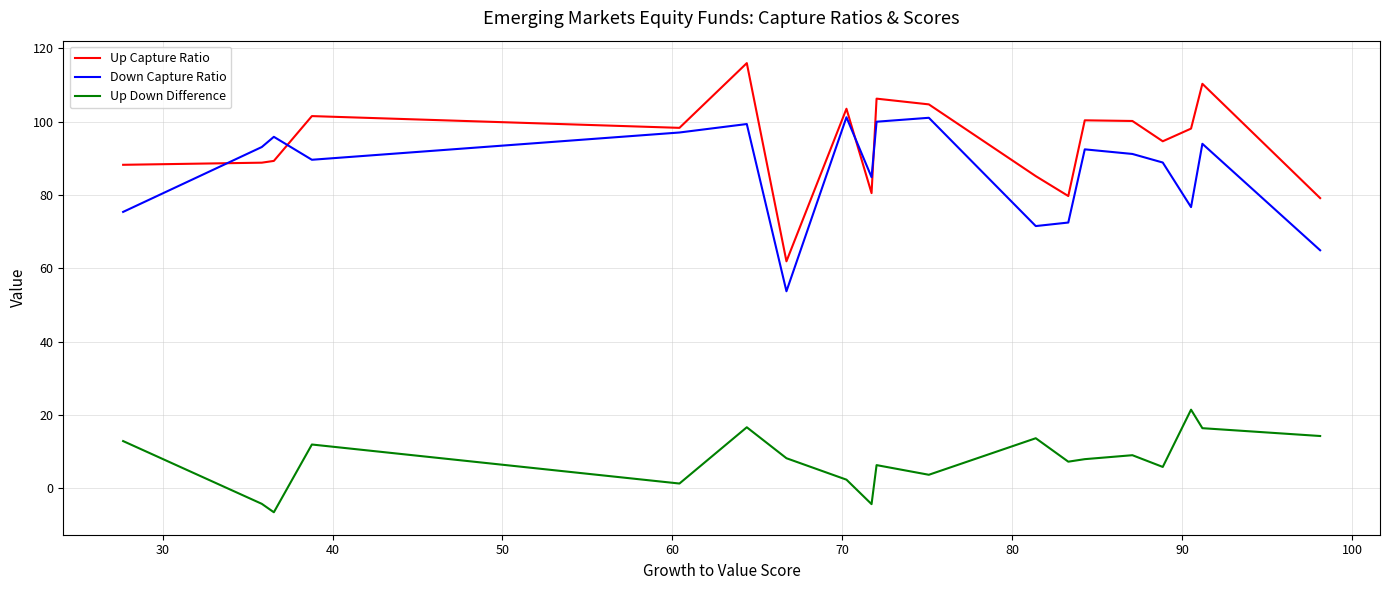

True or false: Up Capture Ratio has more than 2 points higher than both neighbors.

True